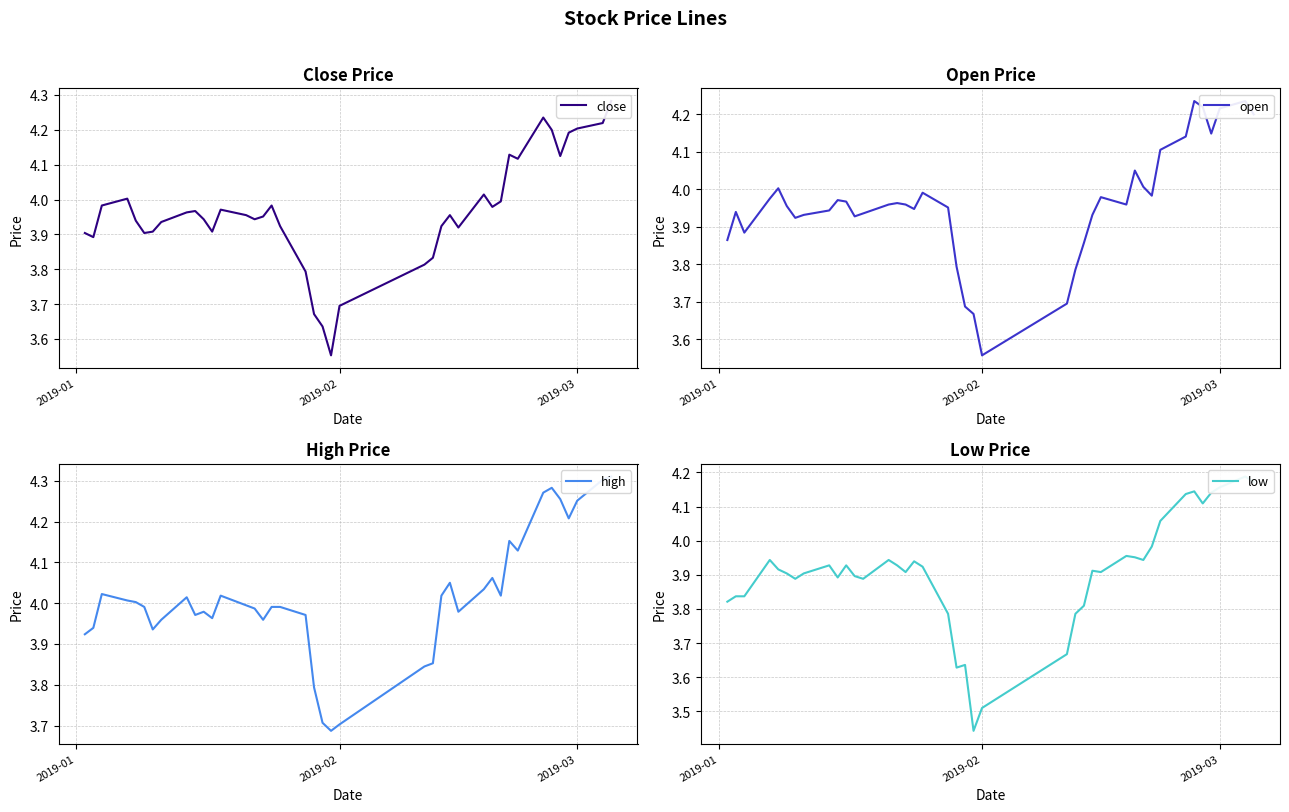

What is the difference between the maximum and second lowest values in the close series?

0.6